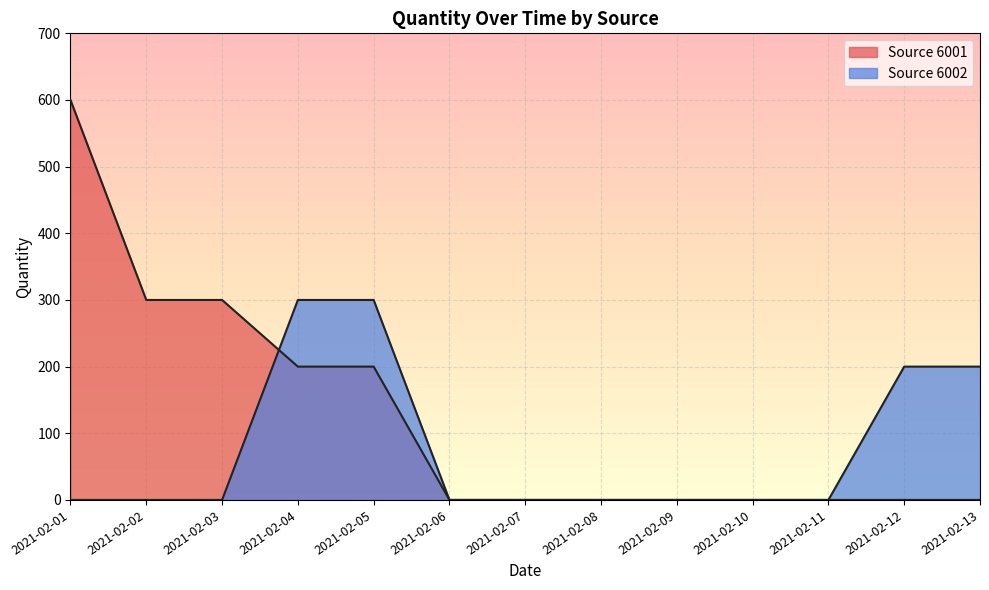

Which series has the largest total across all categories?

Source 6001